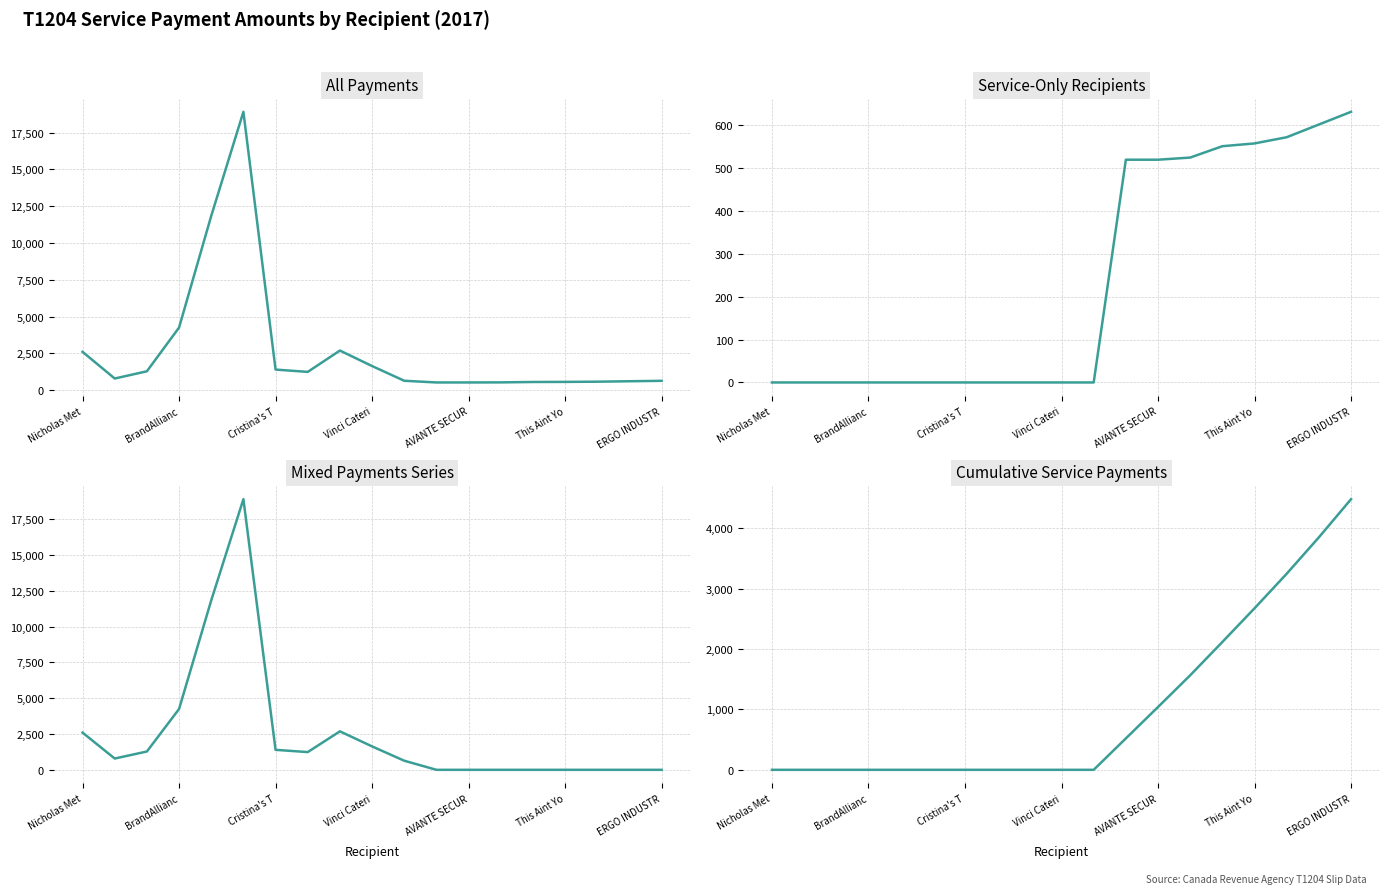

How many positive values does the Service-Only Recipients series have?

8